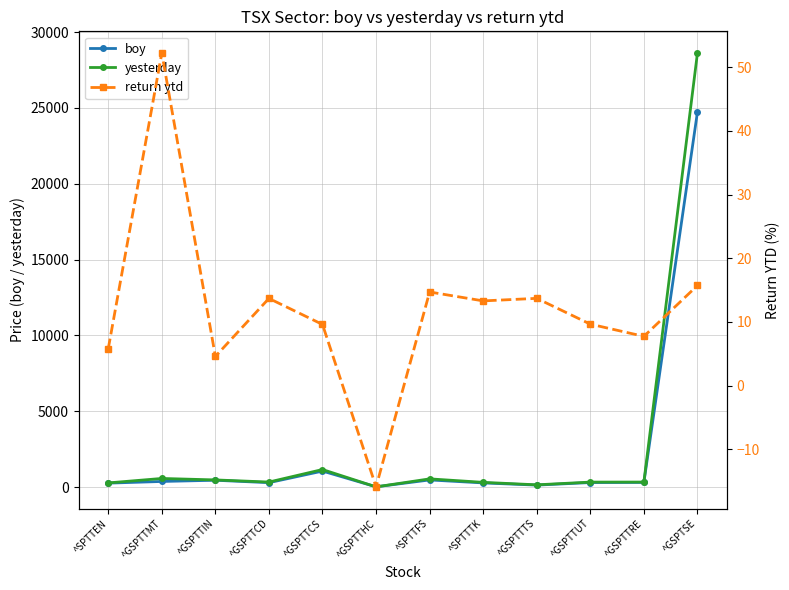

Does the chart have visible grid lines?

Yes